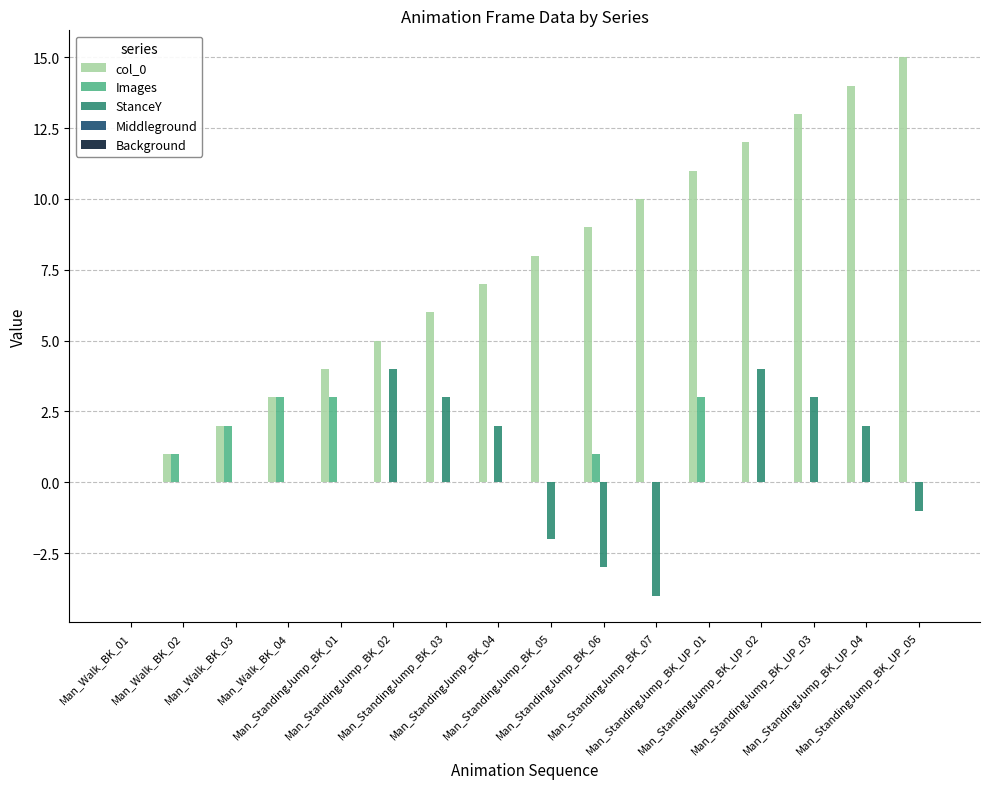

What is the total value across all series at Man_Walk_BK_04?

6